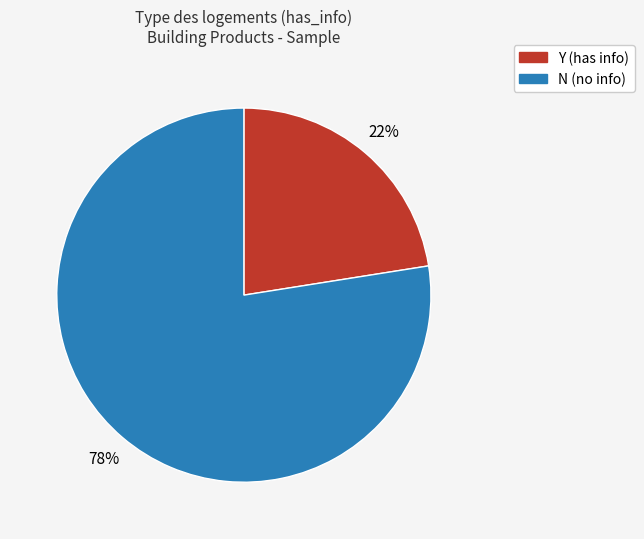

Between N and Y, which is larger?

N